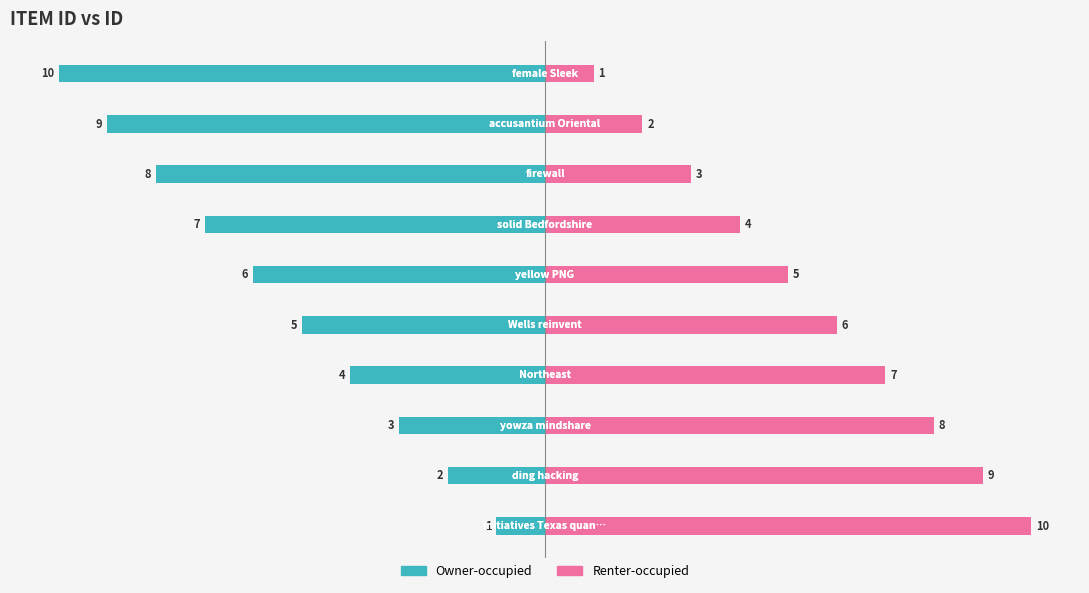

Does the chart contain stacked bars?

No